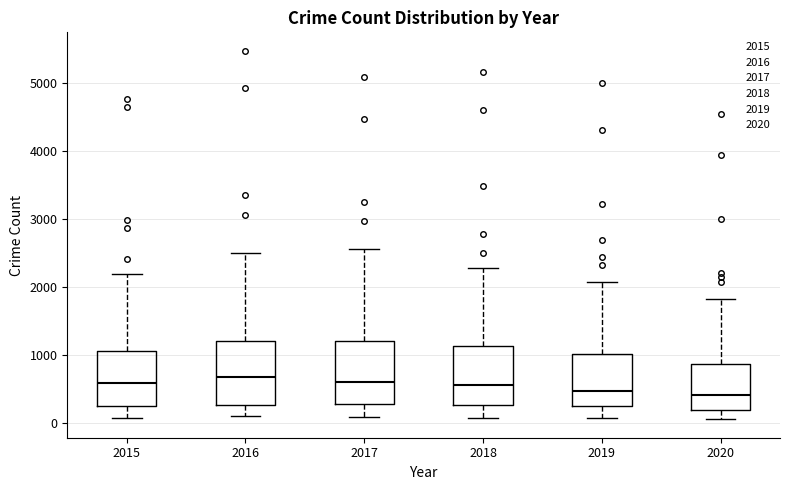

Reading left to right, read every box against the y-axis: the position of its median line, the range the box covers, and the ends of its whiskers. The values are not printed on the chart, so give them approximately, as read against the axis.

2015: median 600, box 300 to 1100, whiskers 100 to 2200
2016: median 700, box 300 to 1200, whiskers 100 to 2500
2017: median 600, box 300 to 1200, whiskers 100 to 2600
2018: median 600, box 300 to 1100, whiskers 100 to 2300
2019: median 500, box 300 to 1000, whiskers 100 to 2100
2020: median 400, box 200 to 900, whiskers 100 to 1800